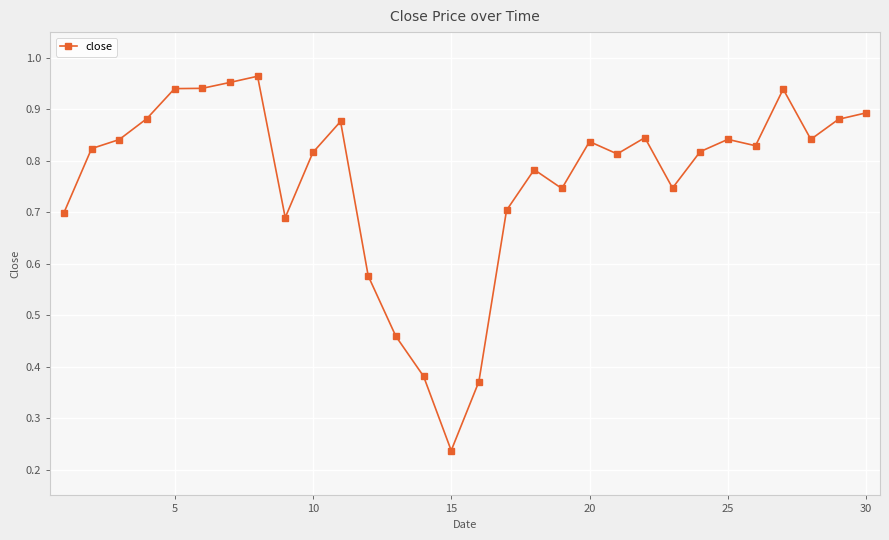

What is the sum of all values?

23.0